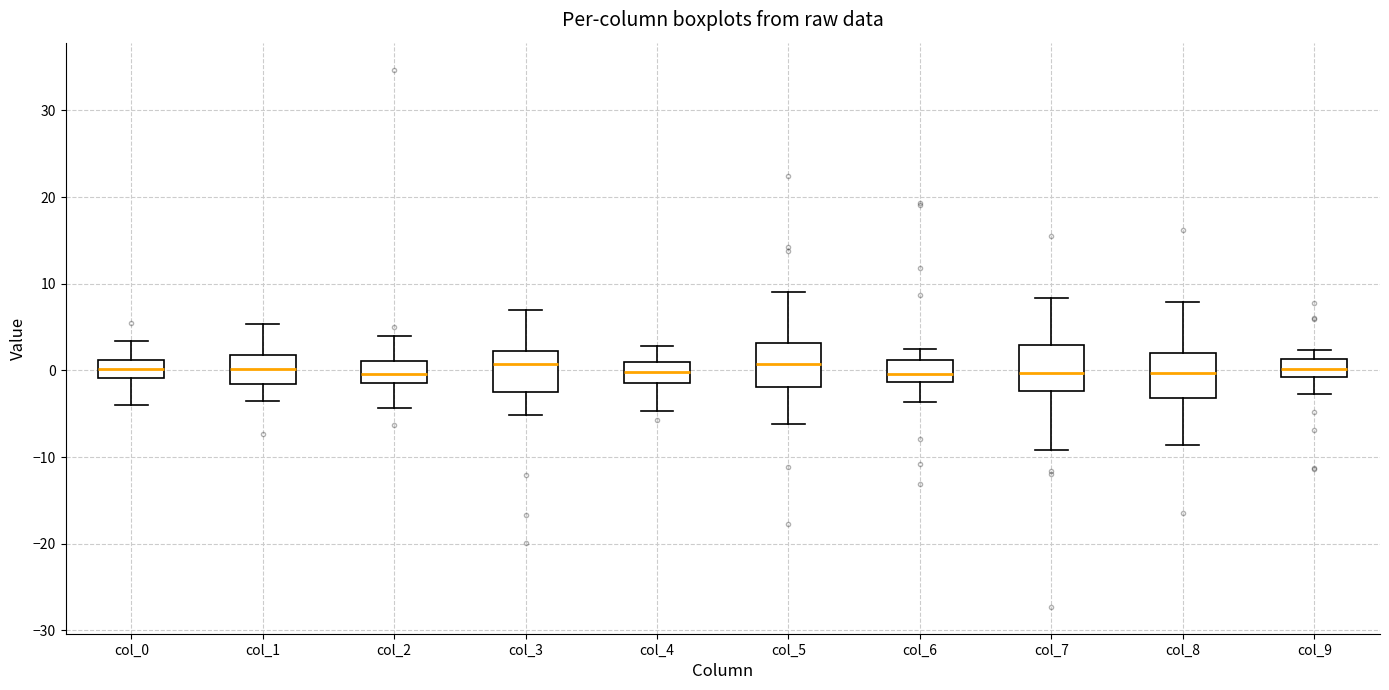

Reading left to right, read every box against the y-axis: the position of its median line, the range the box covers, and the ends of its whiskers. The values are not printed on the chart, so give them approximately, as read against the axis.

col_0: median 0, box -1 to 1, whiskers -4 to 3
col_1: median 0, box -2 to 2, whiskers -3 to 5
col_2: median 0, box -1 to 1, whiskers -4 to 4
col_3: median 1, box -3 to 2, whiskers -5 to 7
col_4: median 0, box -1 to 1, whiskers -5 to 3
col_5: median 1, box -2 to 3, whiskers -6 to 9
col_6: median 0, box -1 to 1, whiskers -4 to 2
col_7: median 0, box -2 to 3, whiskers -9 to 8
col_8: median 0, box -3 to 2, whiskers -9 to 8
col_9: median 0, box -1 to 1, whiskers -3 to 2